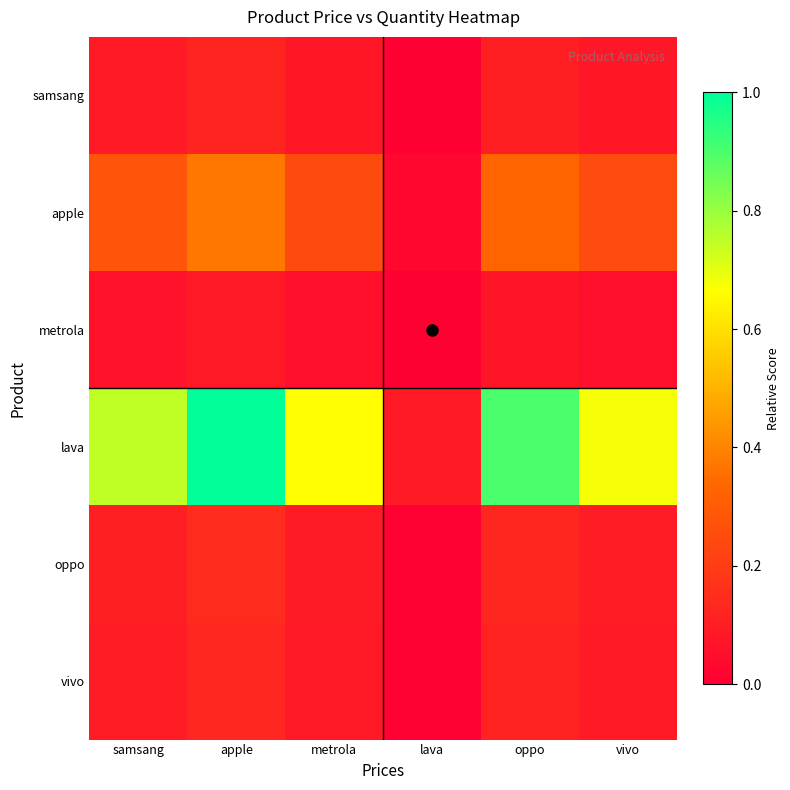

Reading left to right, what are all the values shown in this chart?

samsang: samsang=0.1	apple=0.1	metrola=0.1	lava=0.0	oppo=0.1	vivo=0.1
apple: samsang=0.3	apple=0.4	metrola=0.2	lava=0.0	oppo=0.3	vivo=0.2
metrola: samsang=0.1	apple=0.1	metrola=0.1	lava=0.0	oppo=0.1	vivo=0.1
lava: samsang=0.7	apple=1.0	metrola=0.7	lava=0.1	oppo=0.9	vivo=0.7
oppo: samsang=0.1	apple=0.1	metrola=0.1	lava=0.0	oppo=0.1	vivo=0.1
vivo: samsang=0.1	apple=0.1	metrola=0.1	lava=0.0	oppo=0.1	vivo=0.1